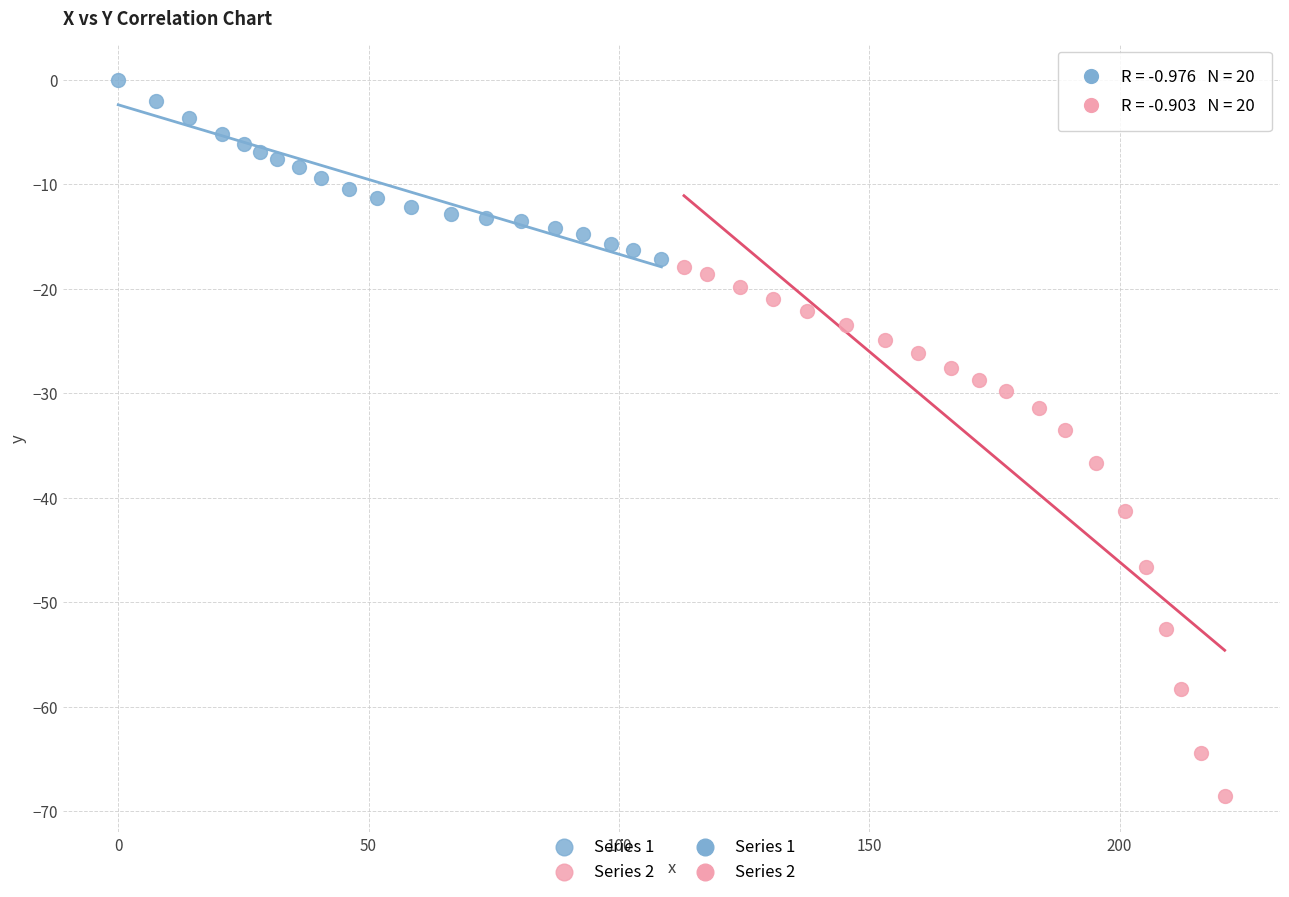

Which series has the widest spread of Y values?

Series 2